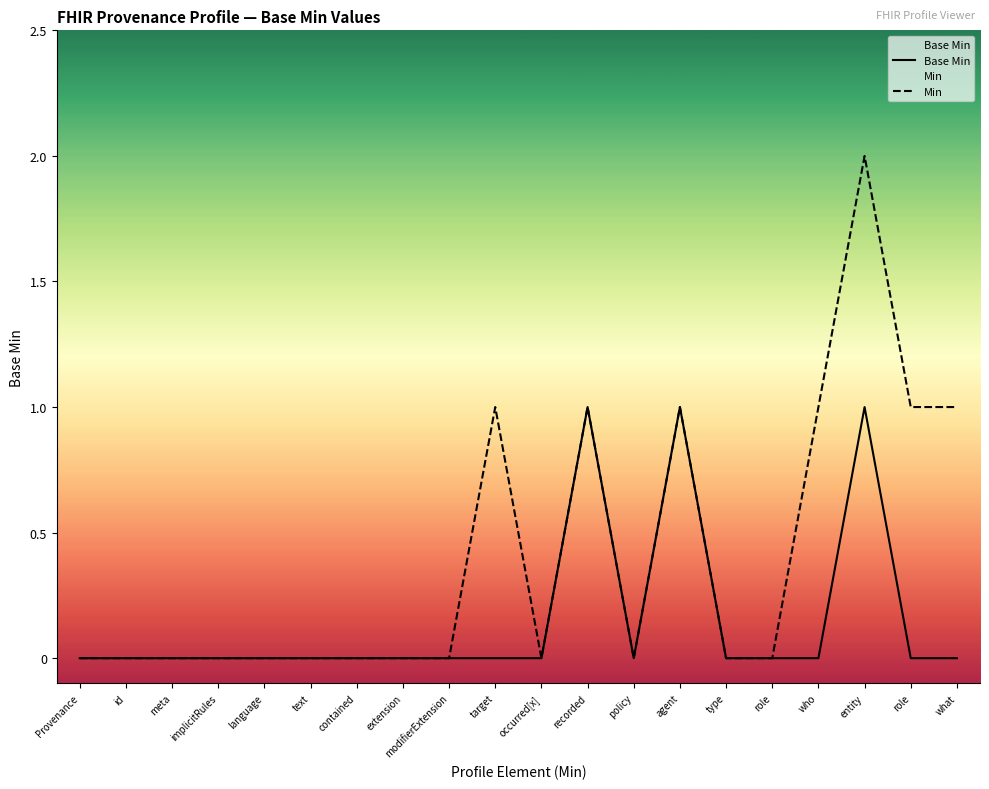

What is the total value across all series at who?

1